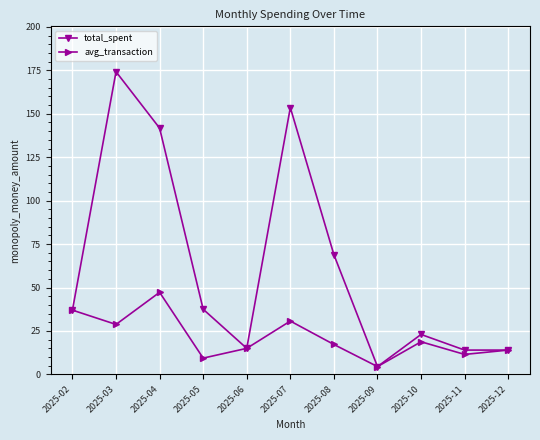

True or false: total_spent has a value of 103.4 at 2025-08.

False